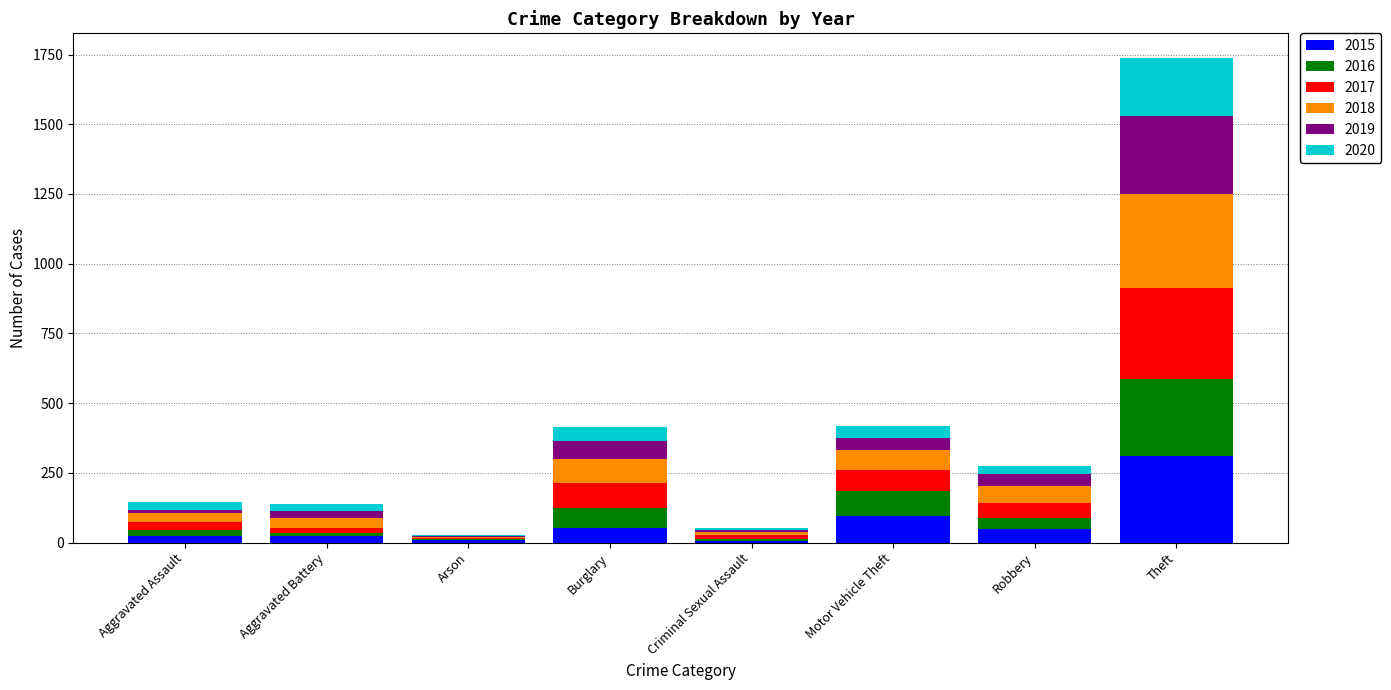

At which label does 2015 reach its peak?

Theft